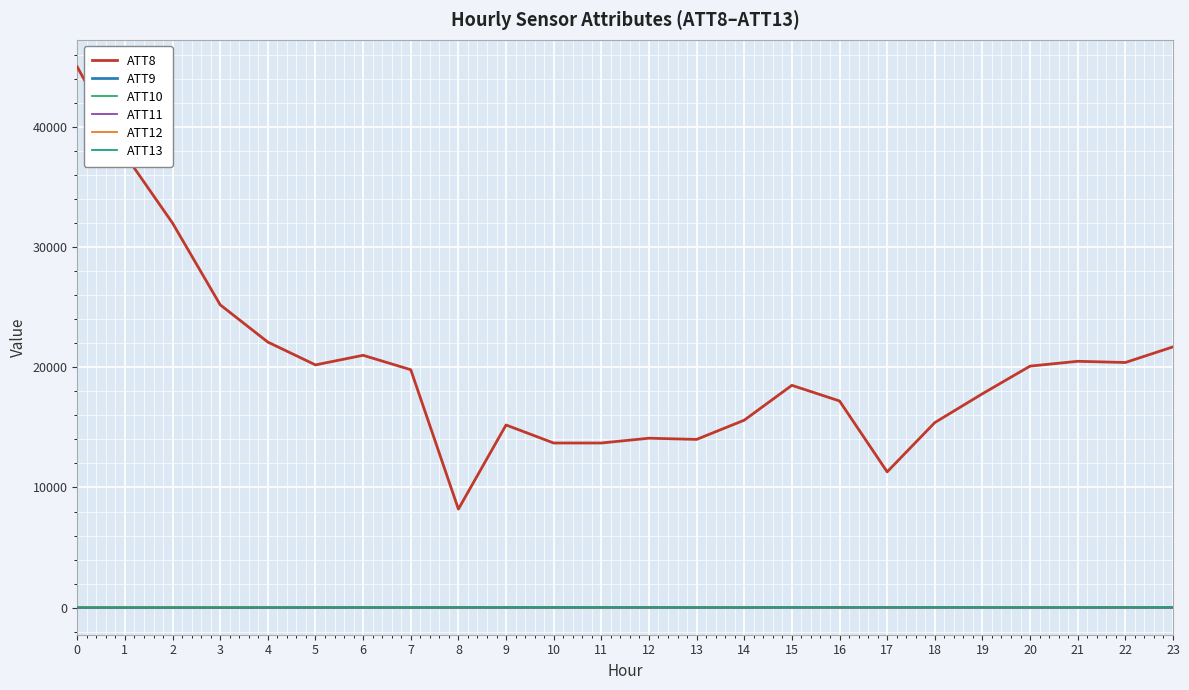

What is the total value across all series at 3?

25253.5